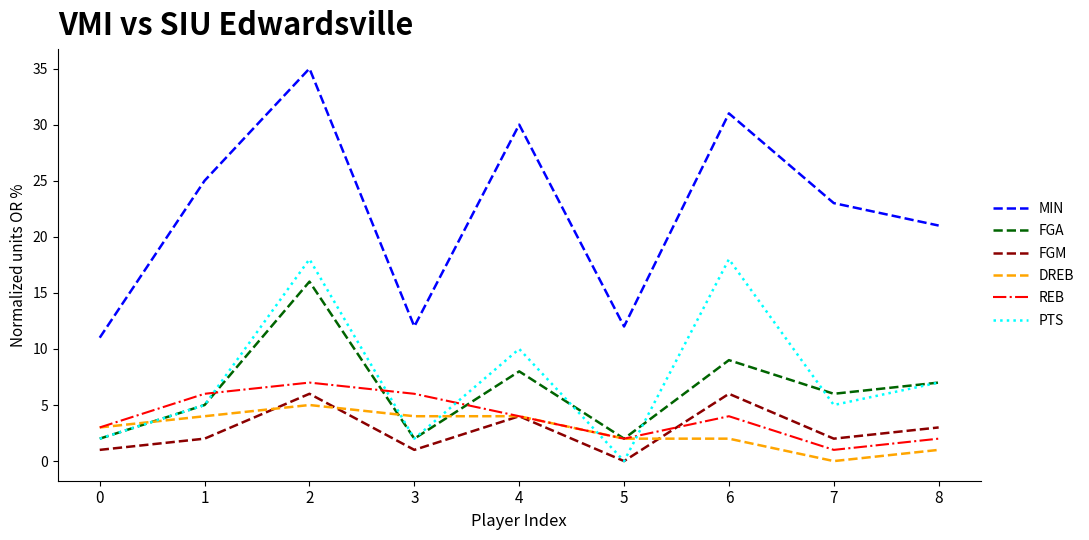

After their last crossing, which series has the higher values: PTS or REB?

PTS